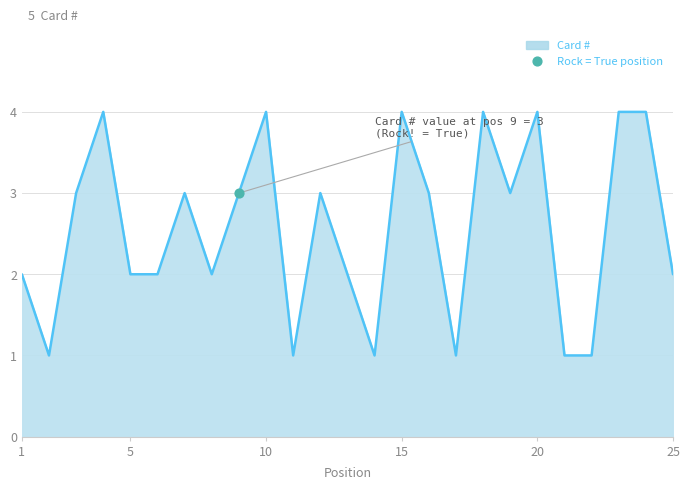

What is the maximum value shown in the chart?

4